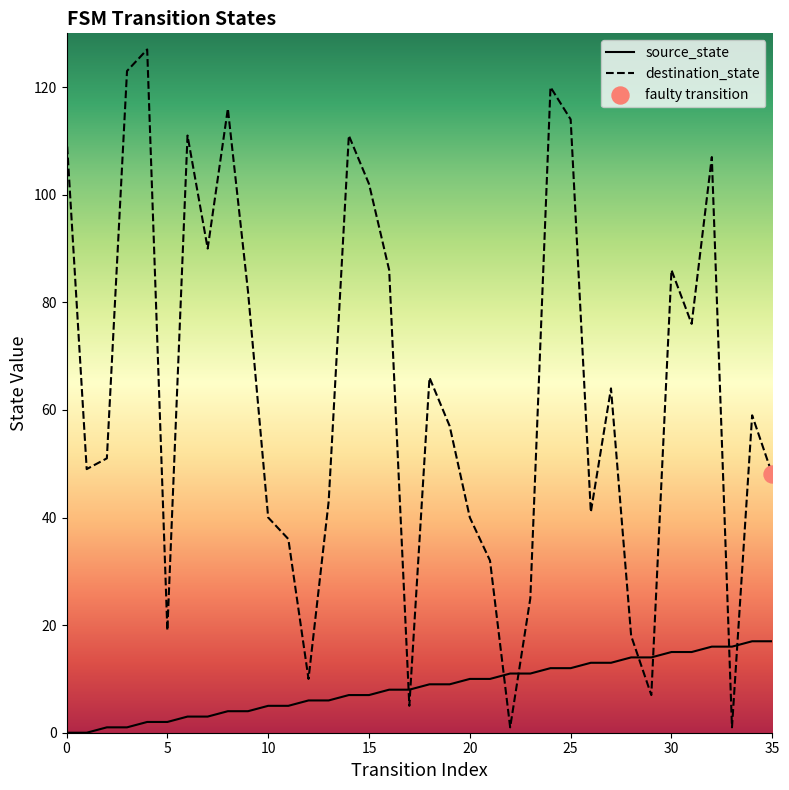

Is the value of destination_state at 27 greater than the value of source_state at 29?

Yes